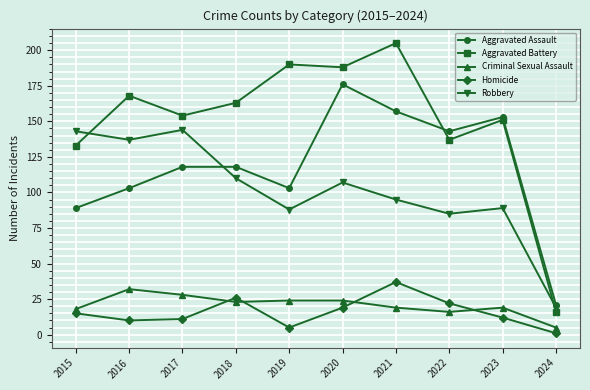

The Criminal Sexual Assault series shows 18 at 2015. True or false?

True